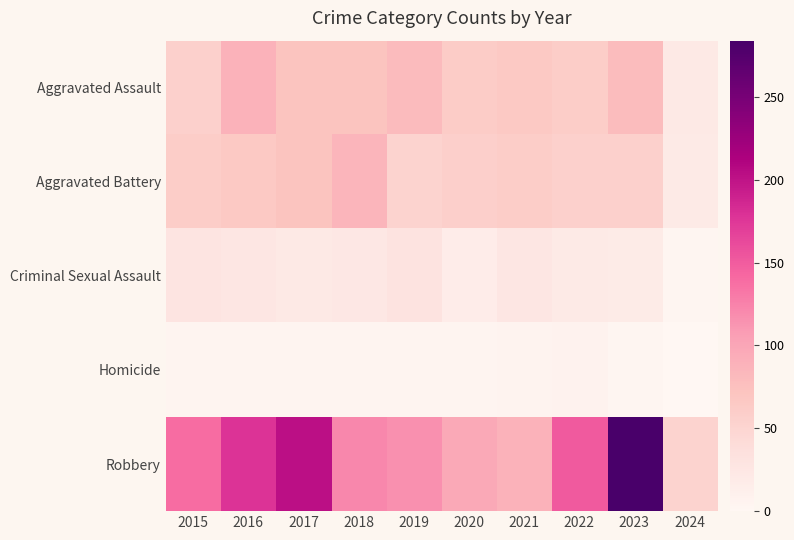

At which category is the sum across all series the highest?

2023